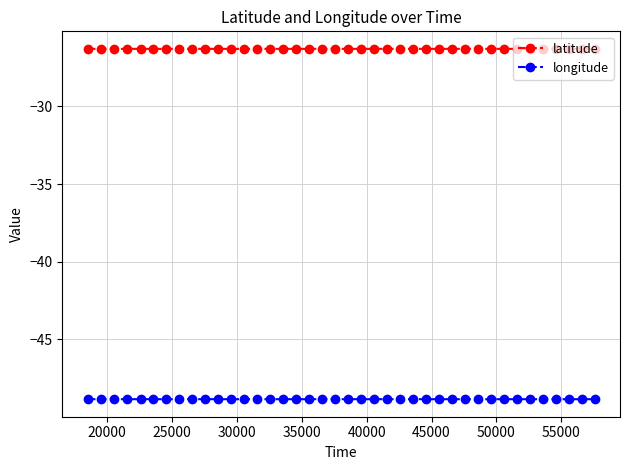

What is the sum of all longitude values?

-1953.8